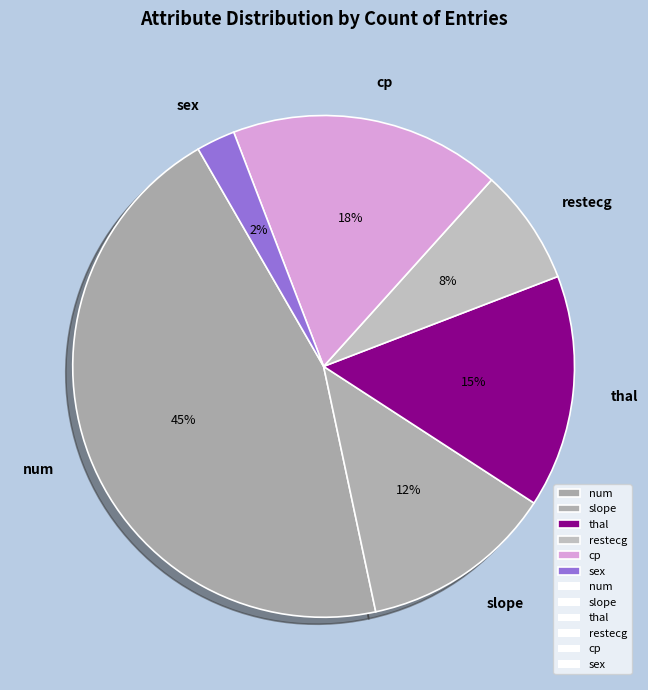

Rank the categories by value from lowest to highest.

sex, restecg, slope, thal, cp, num